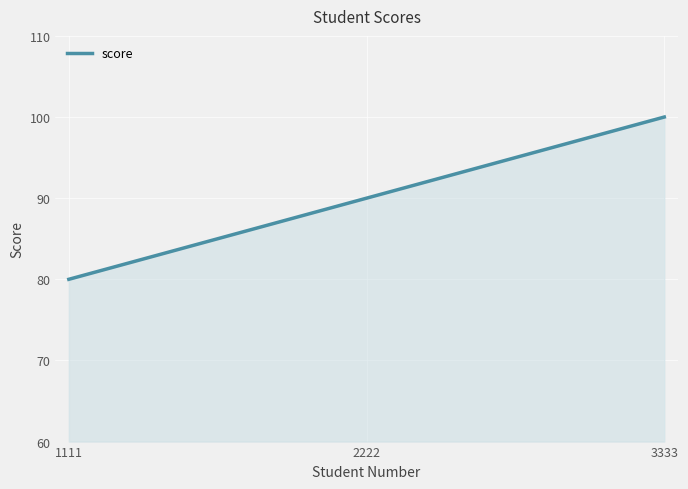

Rank the categories by value from highest to lowest.

3333, 2222, 1111